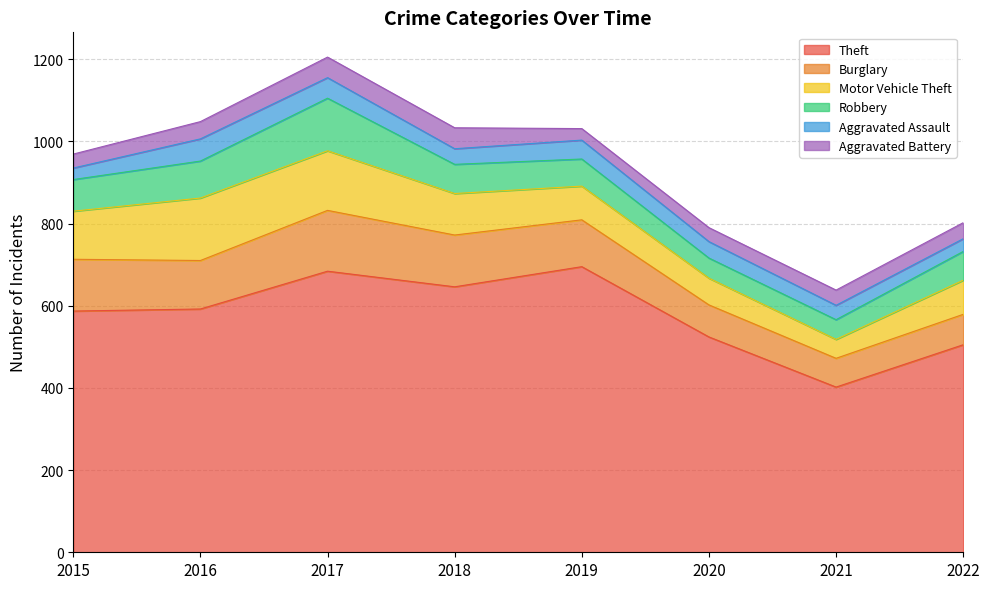

Reading left to right, list all the values displayed in this chart.

Theft: 2015=587	2016=592	2017=684	2018=646	2019=695	2020=524	2021=402	2022=505
Burglary: 2015=126	2016=118	2017=148	2018=126	2019=114	2020=78	2021=70	2022=74
Motor Vehicle Theft: 2015=117	2016=152	2017=145	2018=101	2019=82	2020=65	2021=46	2022=83
Robbery: 2015=77	2016=90	2017=128	2018=71	2019=66	2020=49	2021=48	2022=70
Aggravated Assault: 2015=28	2016=54	2017=50	2018=38	2019=46	2020=40	2021=35	2022=31
Aggravated Battery: 2015=34	2016=42	2017=50	2018=51	2019=28	2020=34	2021=37	2022=39